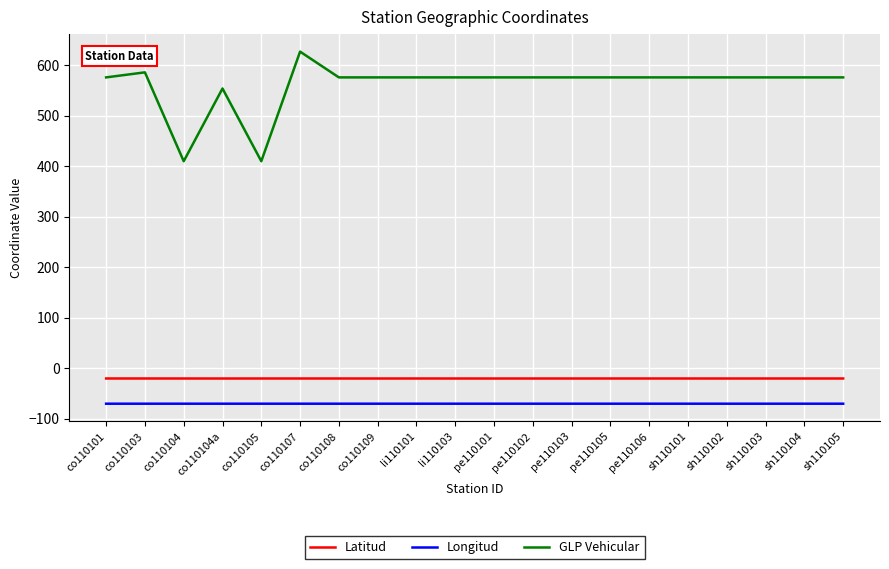

Which series has the largest total across all categories?

GLP Vehicular